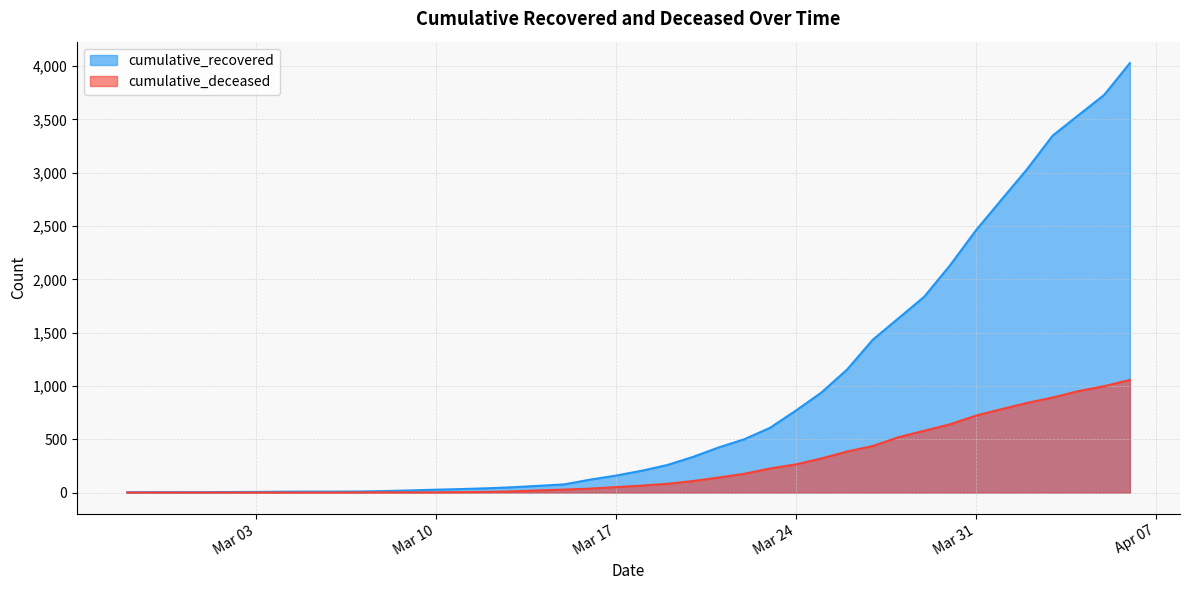

At how many categories does at least one series exceed 1352?

11